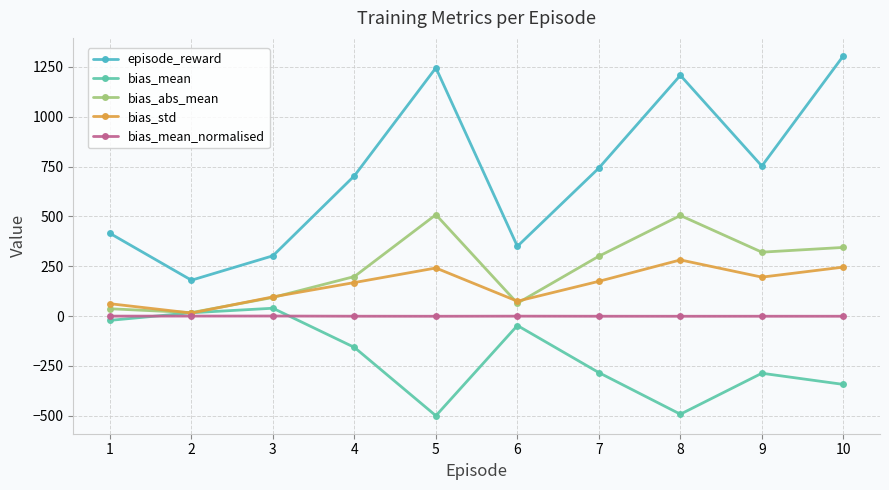

Reading left to right, transcribe all the data shown in this chart.

episode_reward: 415.0	180.0	302.5	703.8	1245.0	350.0	742.5	1207.5	752.5	1305.0
bias_mean: -21.3	16.8	39.5	-156.9	-499.6	-47.1	-283.4	-492.0	-286.5	-342.5
bias_abs_mean: 36.9	17.6	93.6	198.5	508.6	64.7	300.5	504.6	320.6	344.5
bias_std: 62.1	15.3	96.5	168.3	241.3	74.7	174.5	281.8	195.4	245.7
bias_mean_normalised: -0.1	0.1	0.4	-0.5	-0.8	-0.2	-0.7	-0.8	-0.7	-0.7